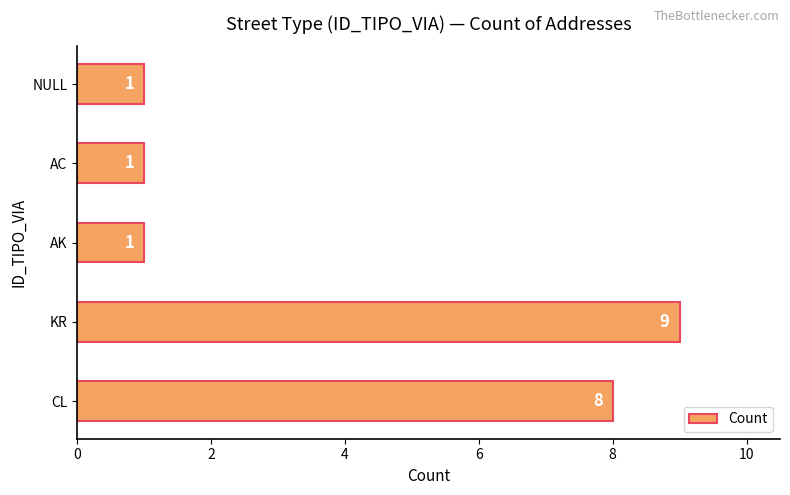

Reading bottom to top, transcribe all the data shown in this chart.

CL=8	KR=9	AK=1	AC=1	NULL=1